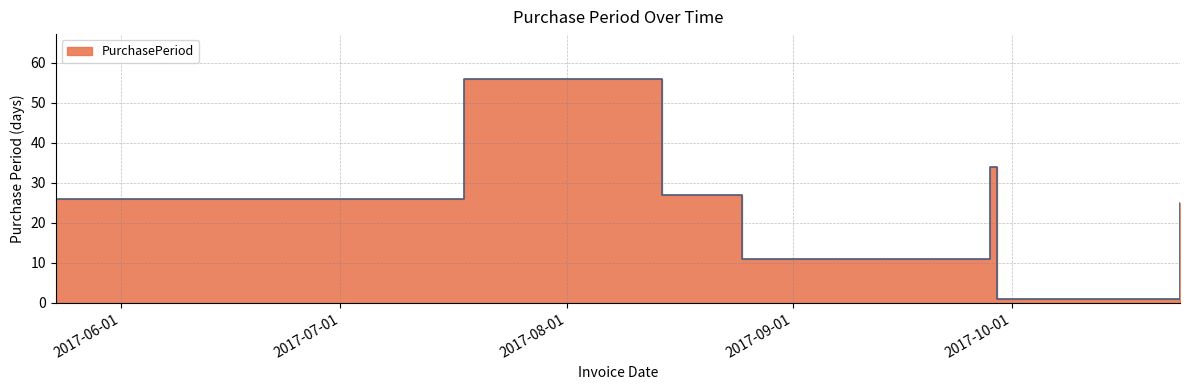

Which category has the lowest value across all series?

2017-09-29